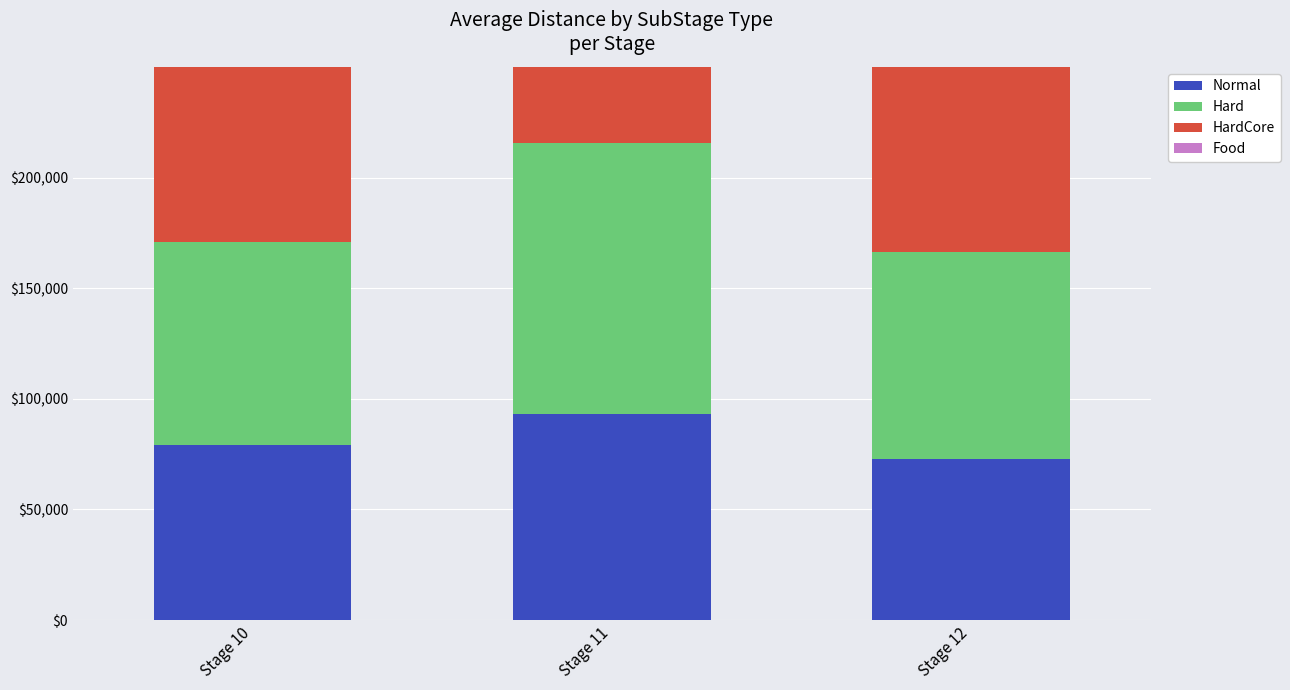

How many bars are there in total?

12